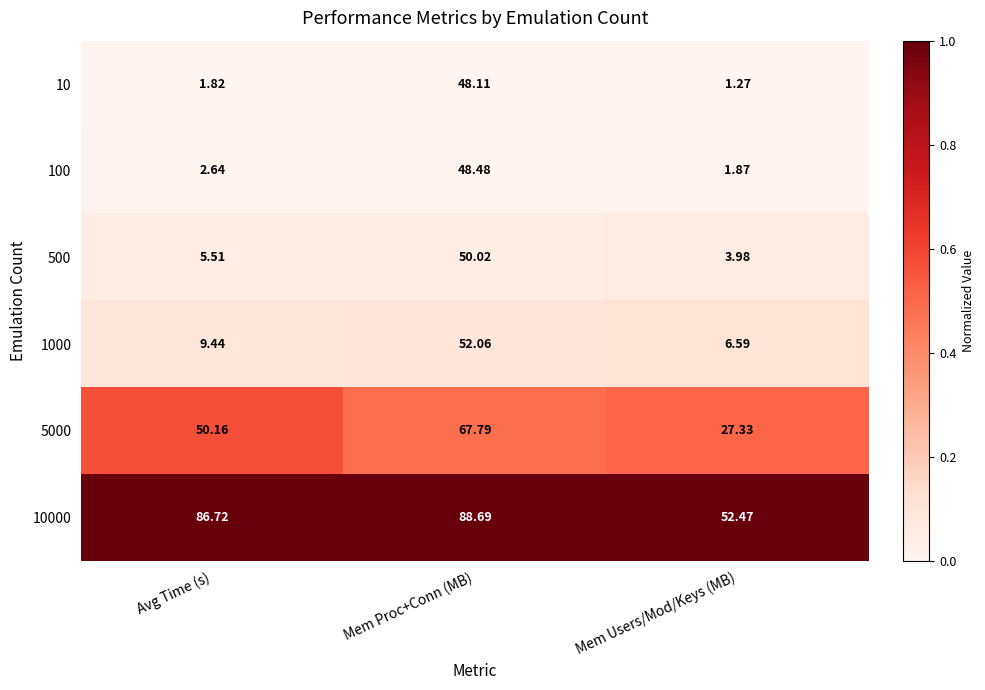

Which series has the largest range (max minus min)?

10